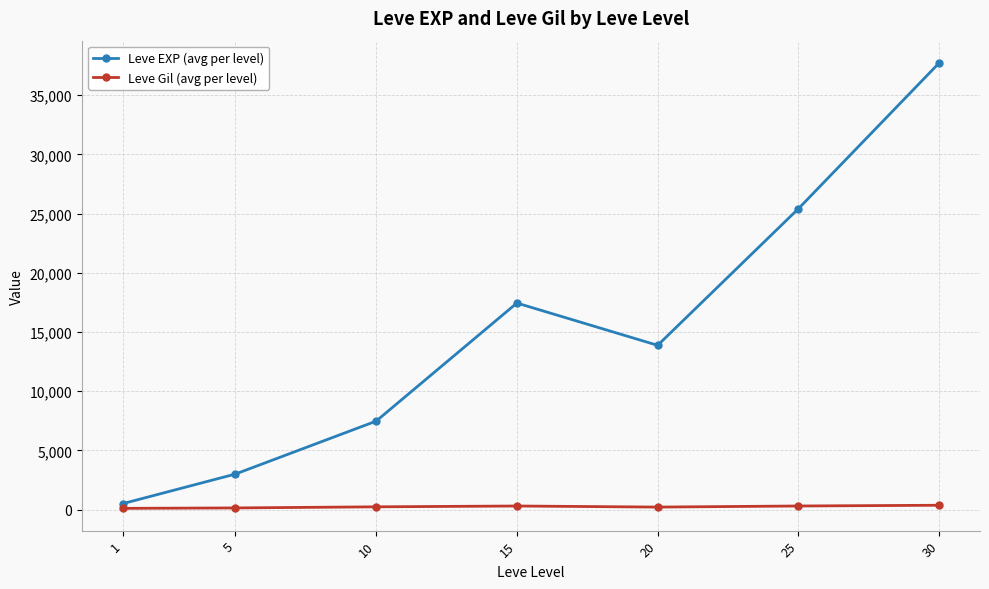

Rank the series by their average value, from lowest to highest.

Leve Gil (avg per level), Leve EXP (avg per level)